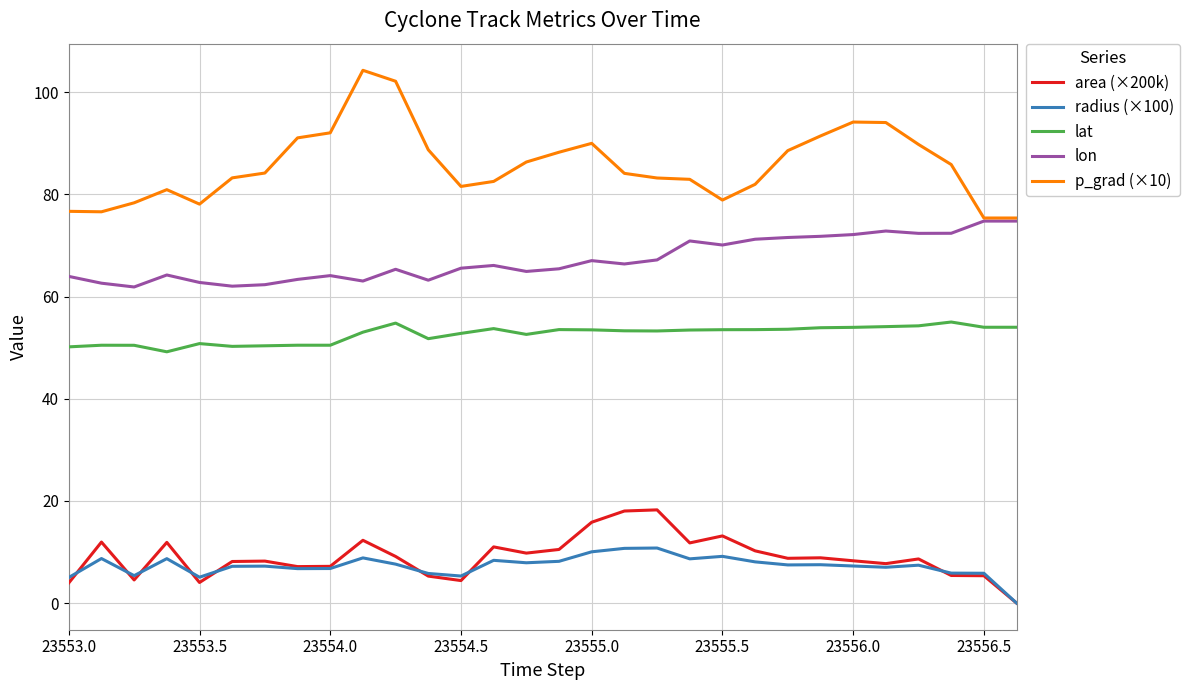

What is the highest value of the lat series?

55.0